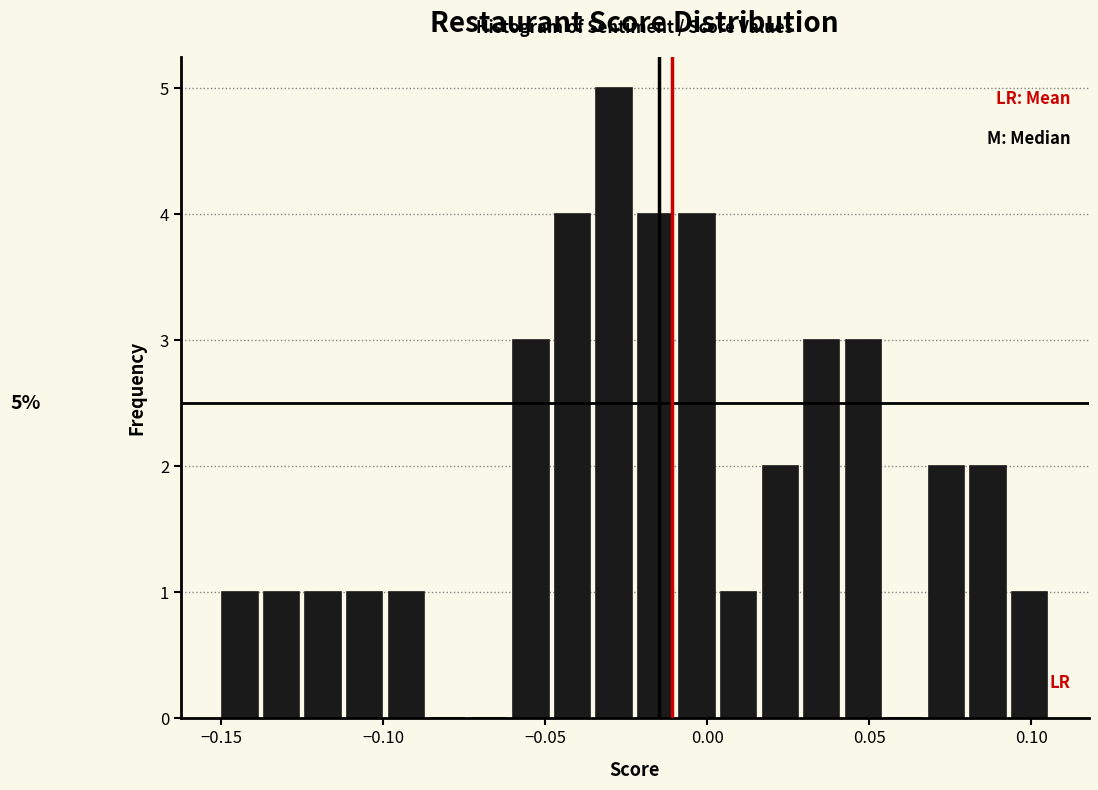

Read against the x-axis, roughly where is the centre of the tallest bar?

-0.030